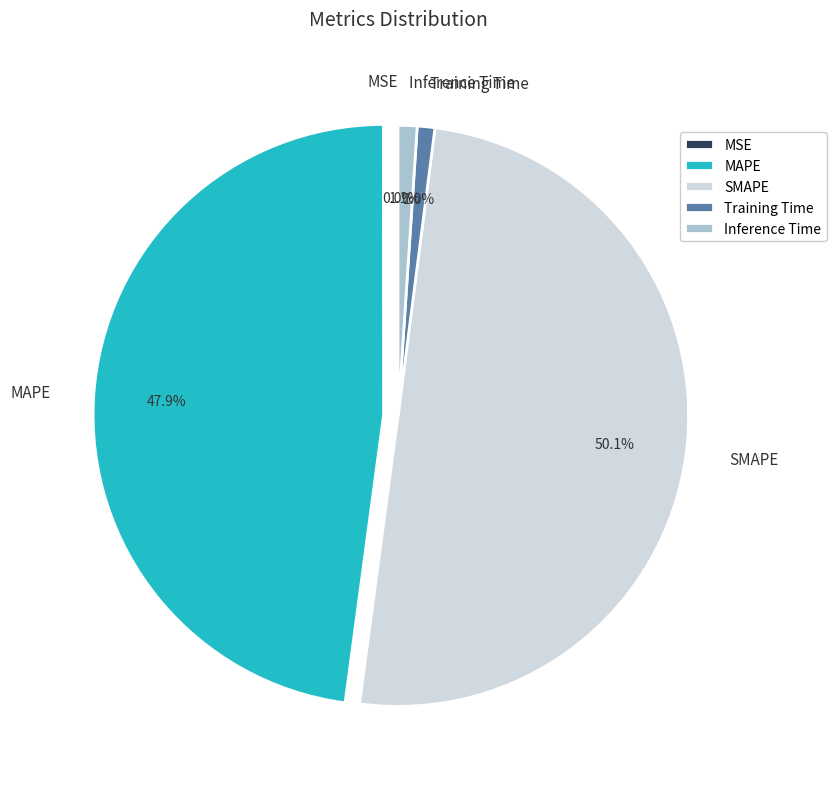

To the nearest percent, what is the difference between the largest and smallest slice percentages?

50%